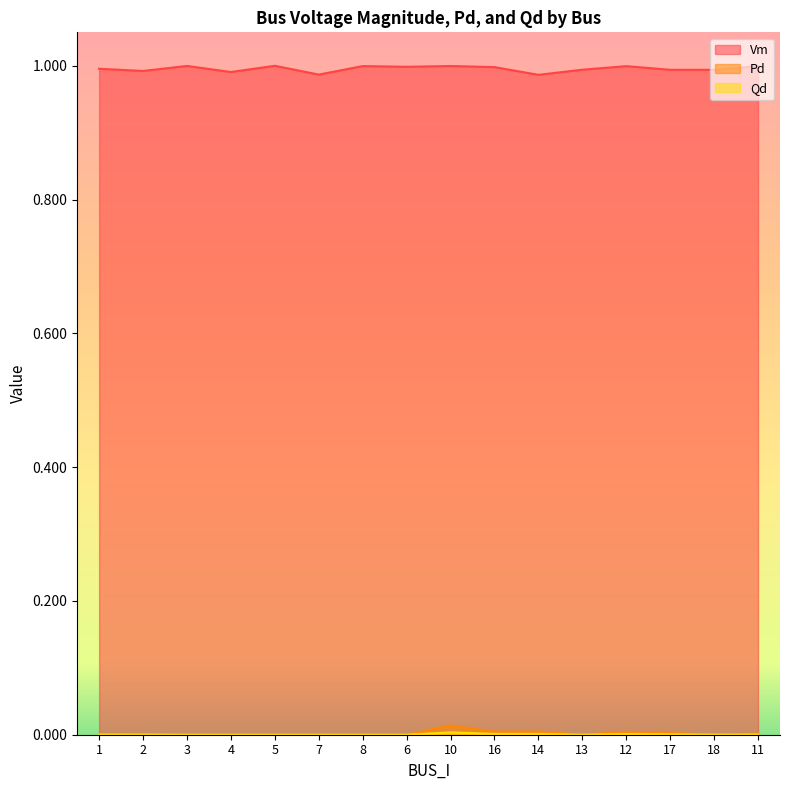

Is it true that Qd equals 0.0 at 6?

True